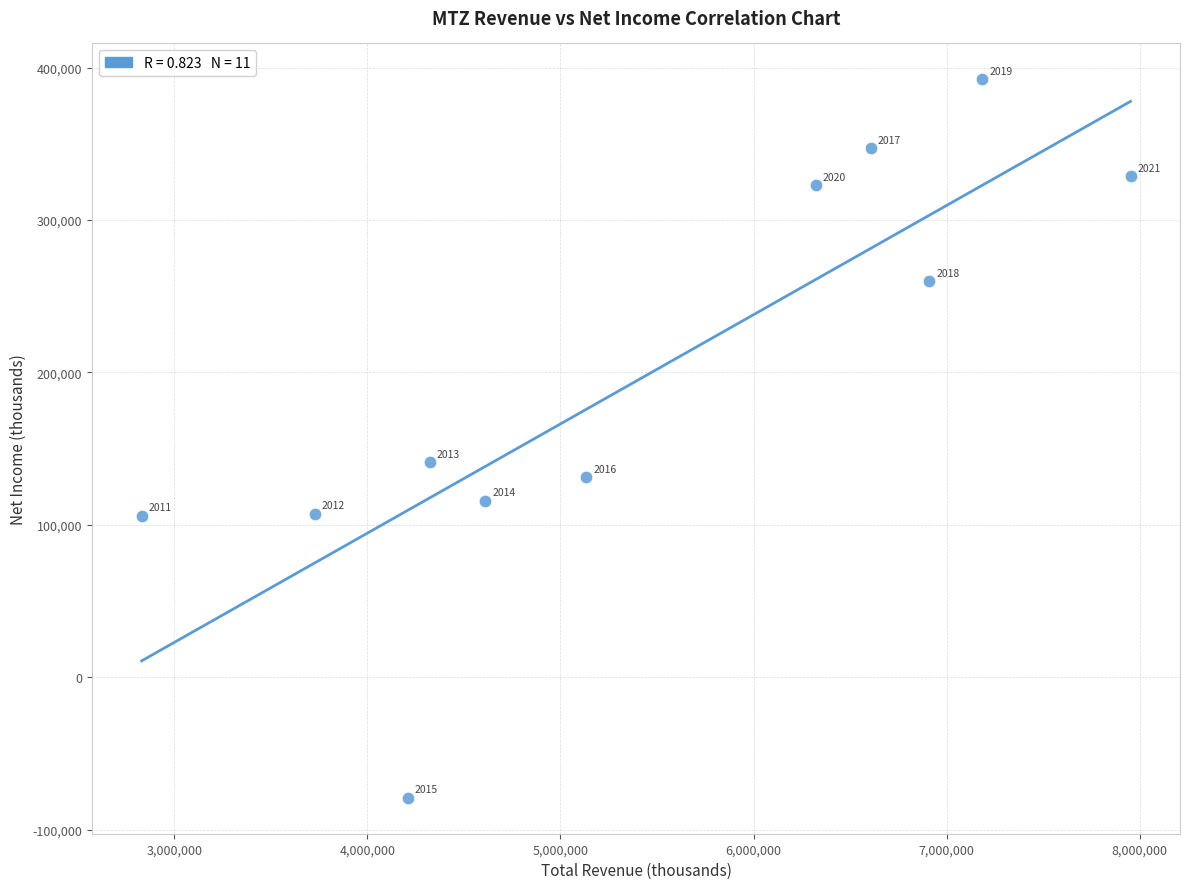

What Y value in the scatter plot is closest to 156600?

141000